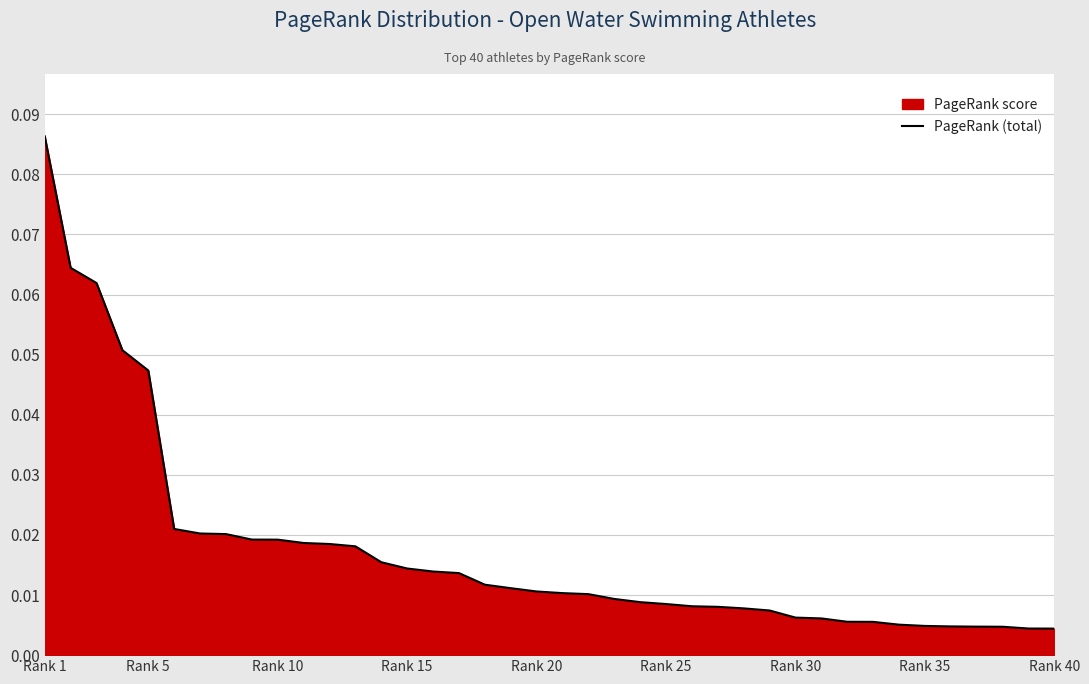

Which has a higher value, Rank 35 or Rank 5?

Rank 5